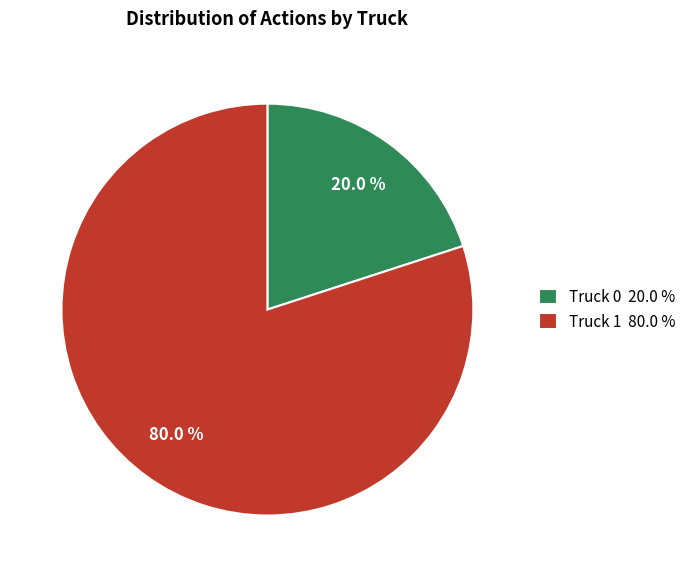

How much of the chart is everything except Truck 0?

80.0%